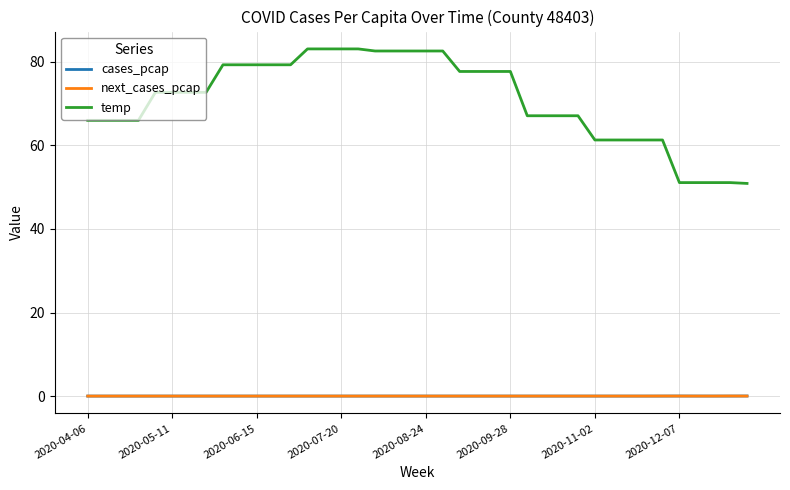

Which series has the largest range (max minus min)?

temp